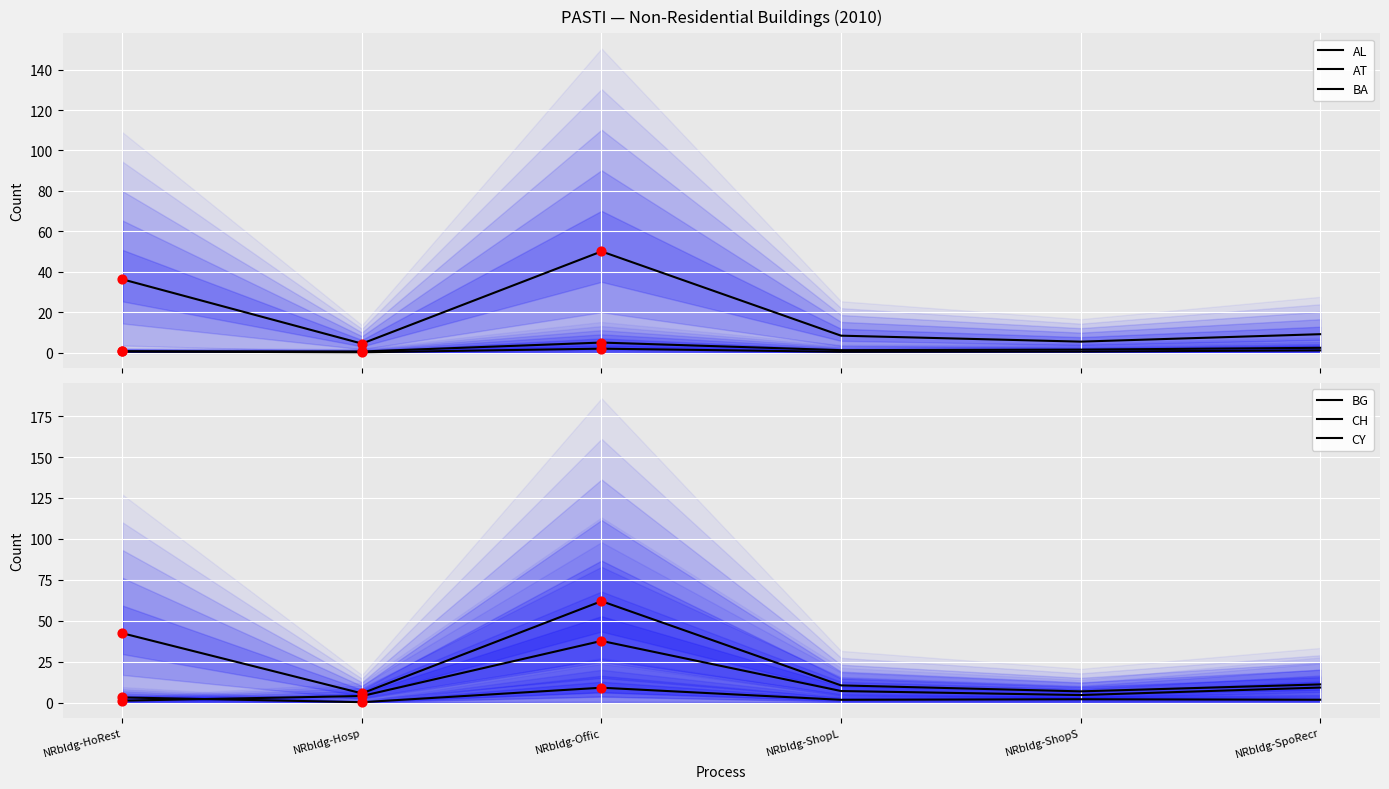

At how many categories does at least one series exceed 14?

2